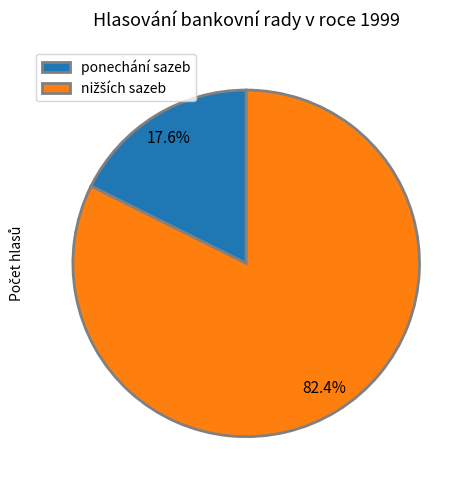

What is the smallest slice in the pie chart?

ponechání sazeb